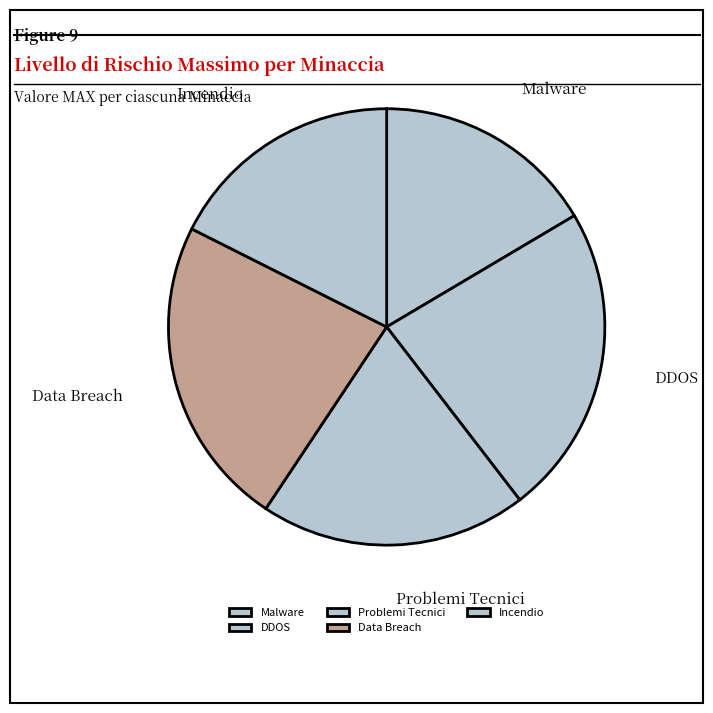

What is the ratio of the value at Malware to the value at Problemi Tecnici?

0.8